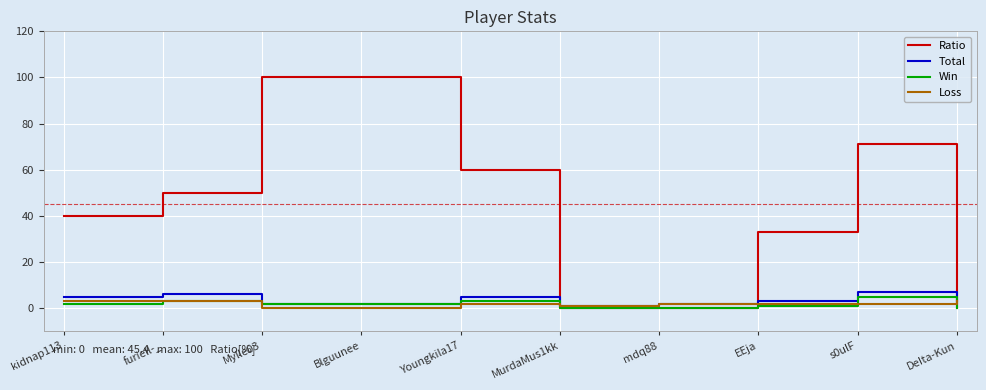

What position from the left is DeIta-Kun?

10